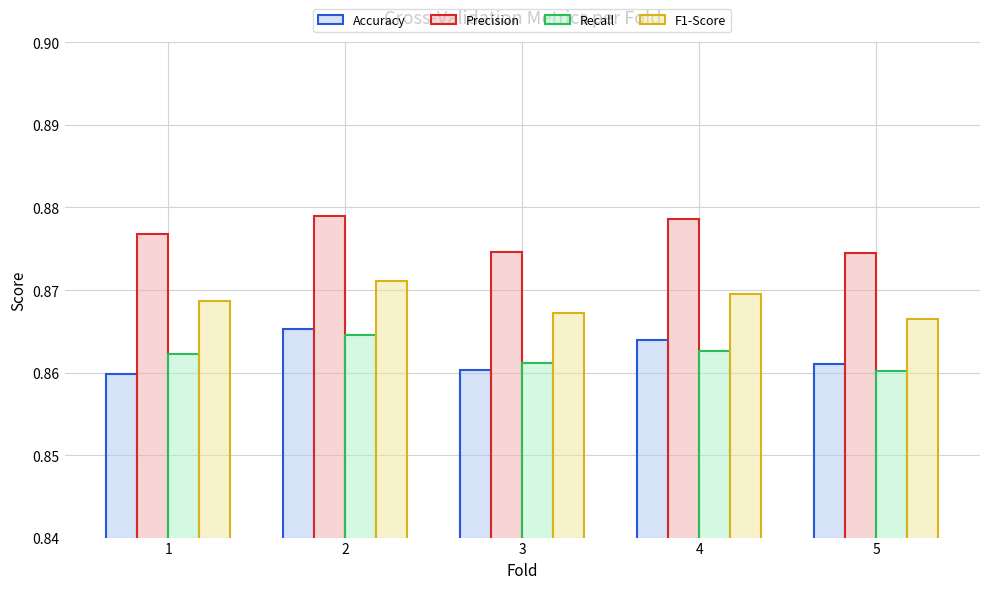

What is the sum of all Accuracy values?

4.3